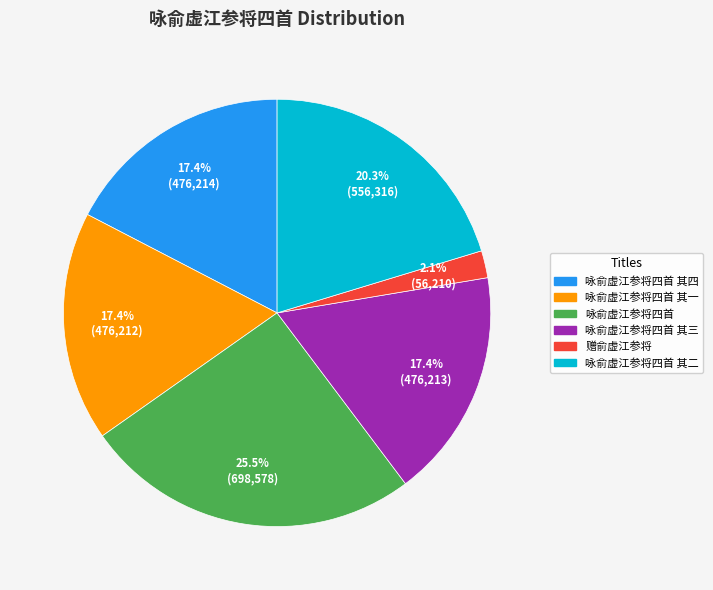

How many segments does this pie chart have?

6